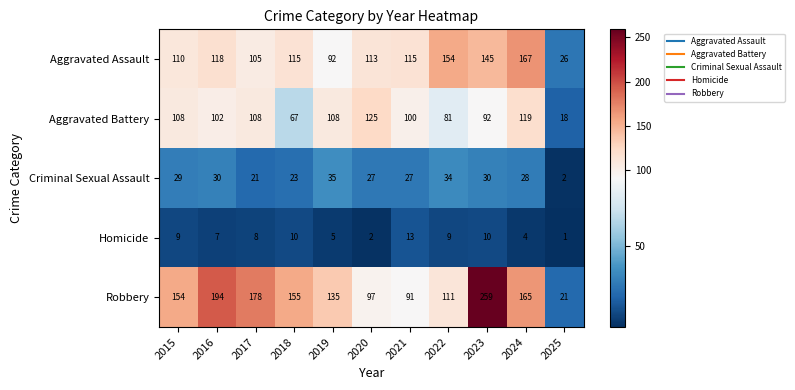

At which label is Aggravated Assault closest to 96?

2019